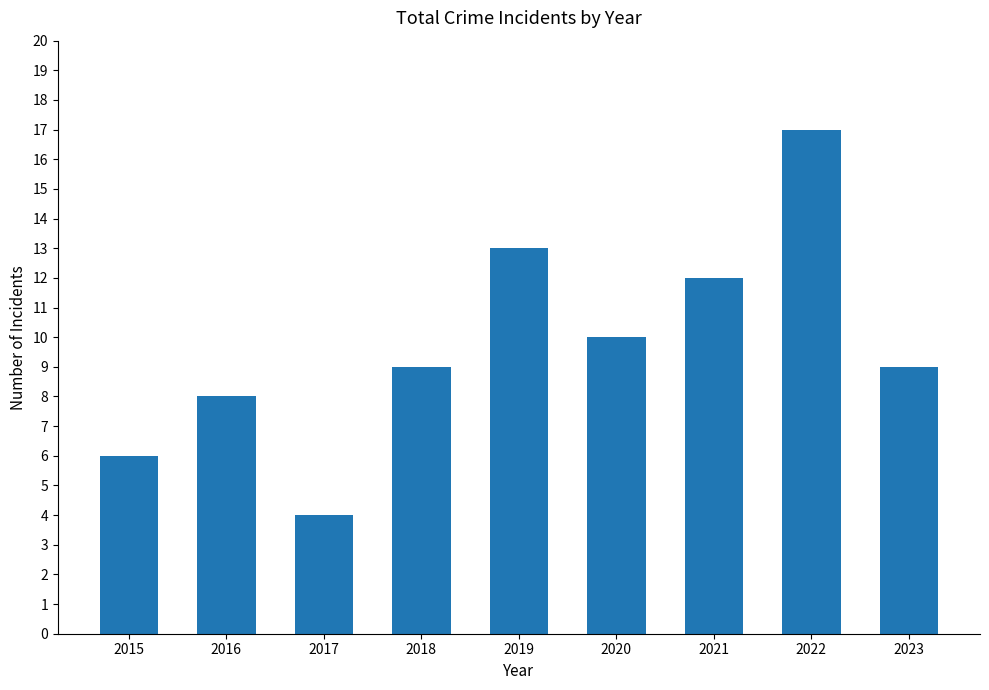

What is the difference between the second highest and minimum values?

9